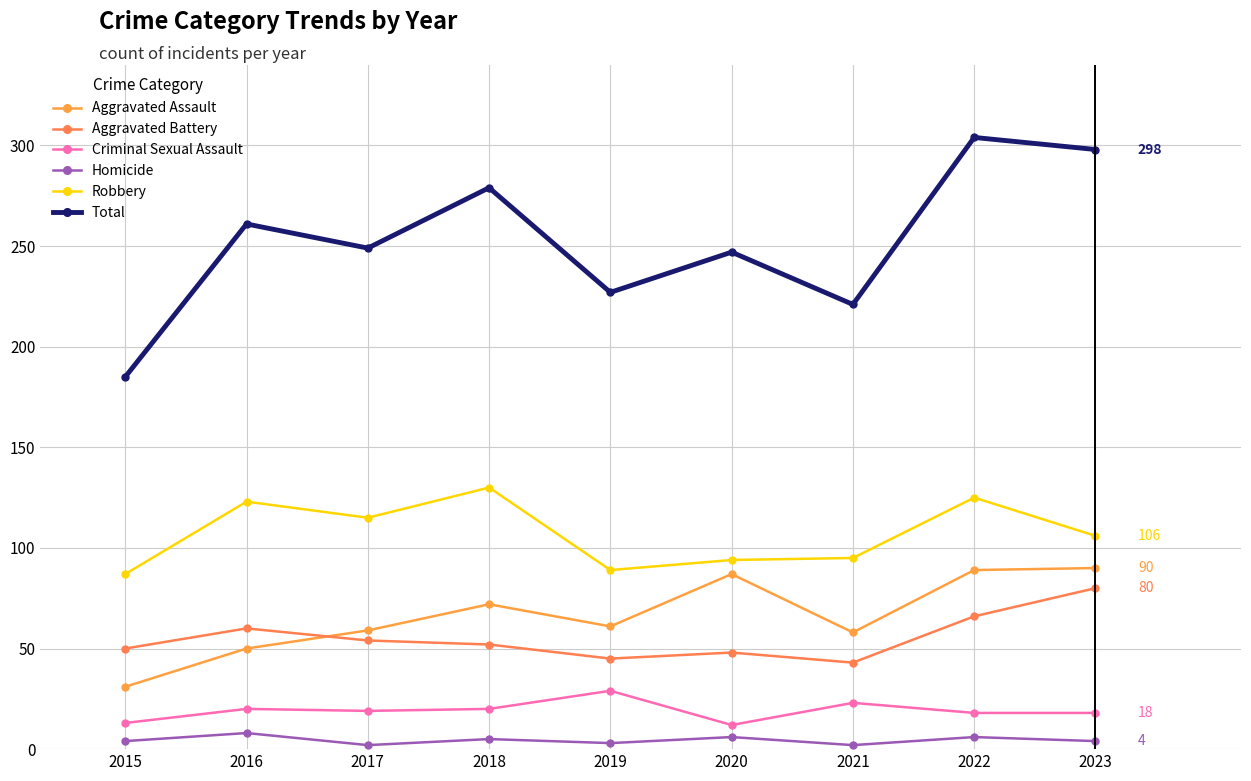

Does the chart have visible grid lines?

Yes